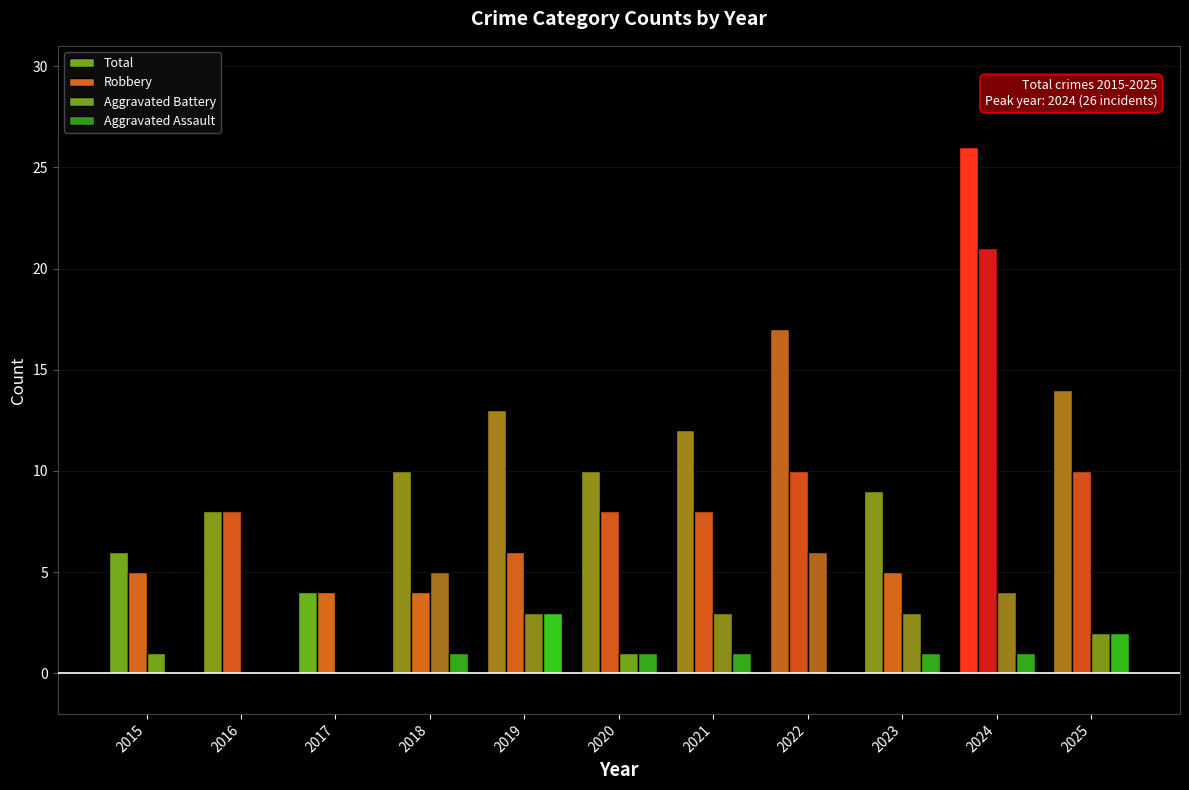

The value of Aggravated Assault at 2023 is 2. True or false?

False